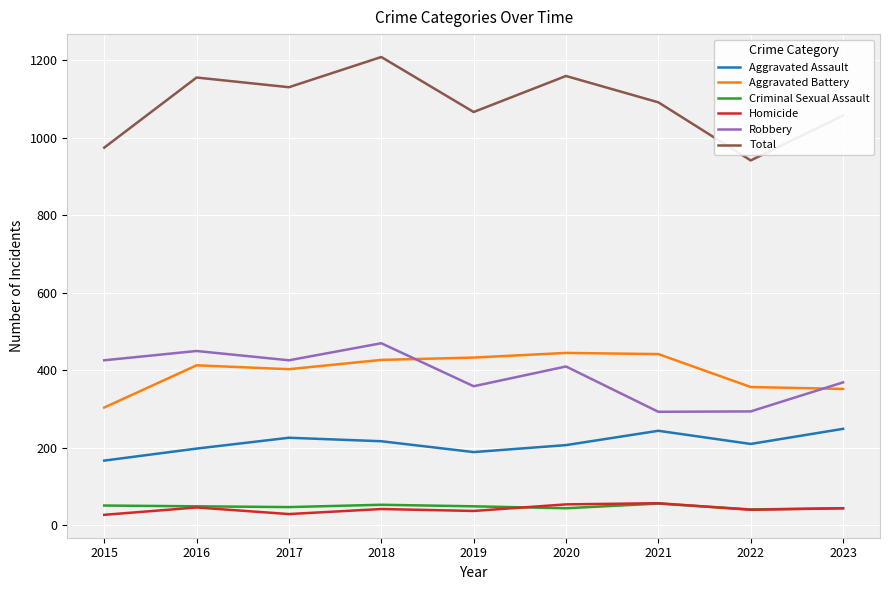

In Aggravated Assault, how many points are higher than both neighbors (excluding endpoints)?

2